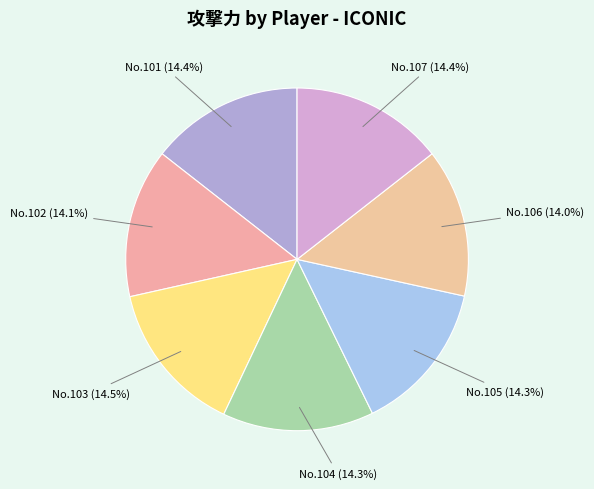

How many segments does this pie chart have?

7